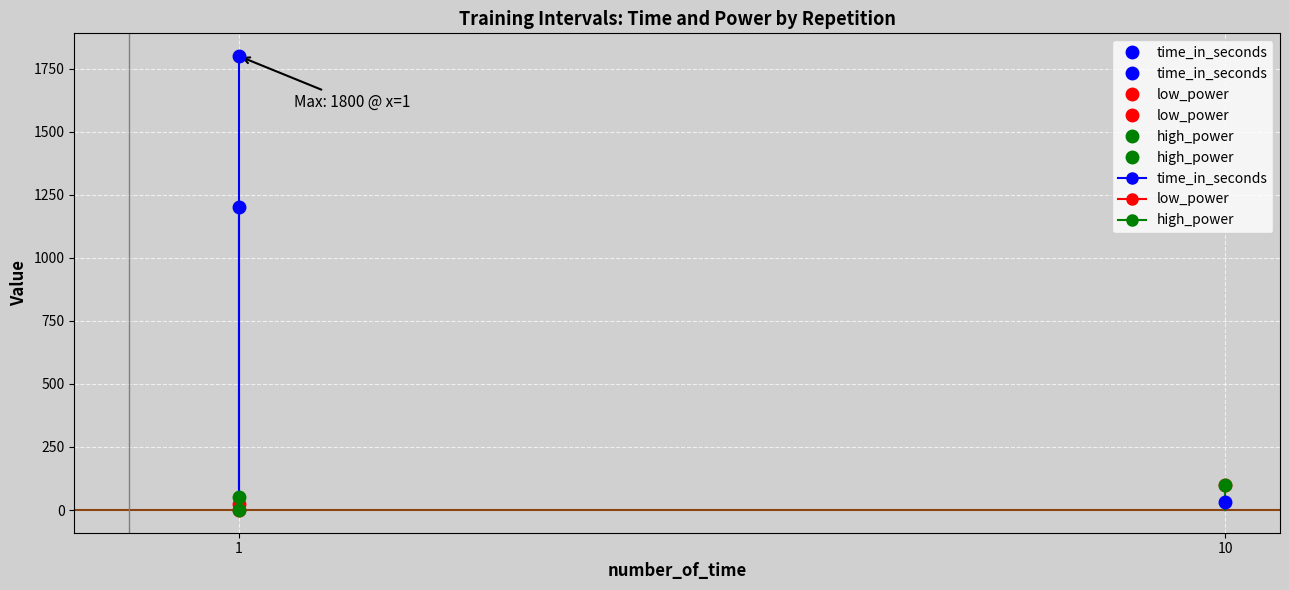

Reading left to right, list all the values displayed in this chart.

time_in_seconds: 1200	30	1800
low_power: 25	100	0
high_power: 50	100	0